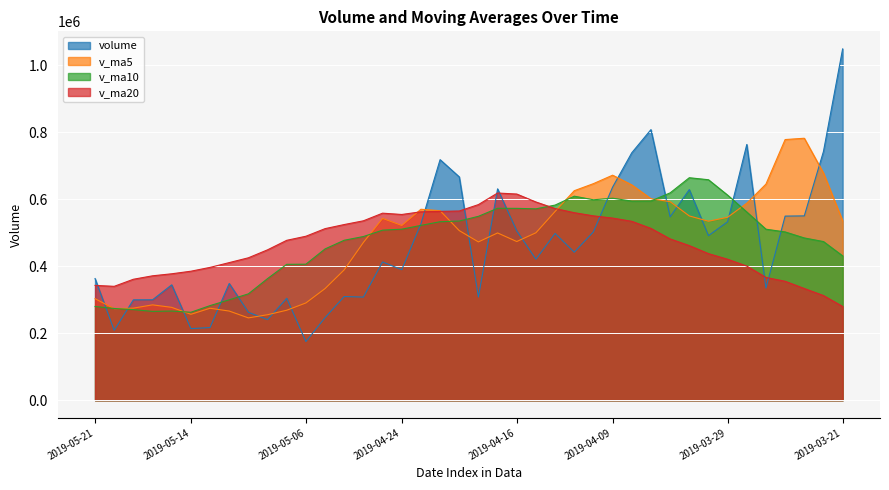

Is the value of volume at 2019-05-08 greater than the value of v_ma5 at 2019-03-21?

No